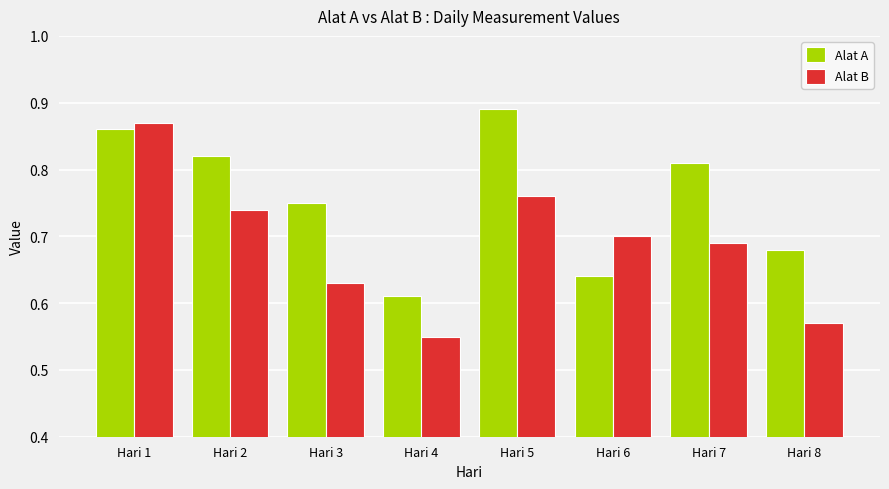

Is the value of Alat B at Hari 7 greater than the value of Alat A at Hari 1?

No